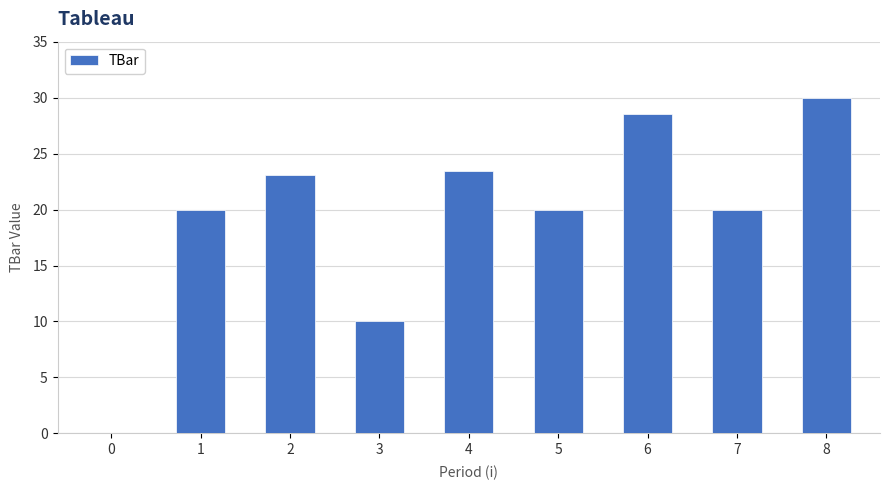

Which has a higher value, 7 or 6?

6